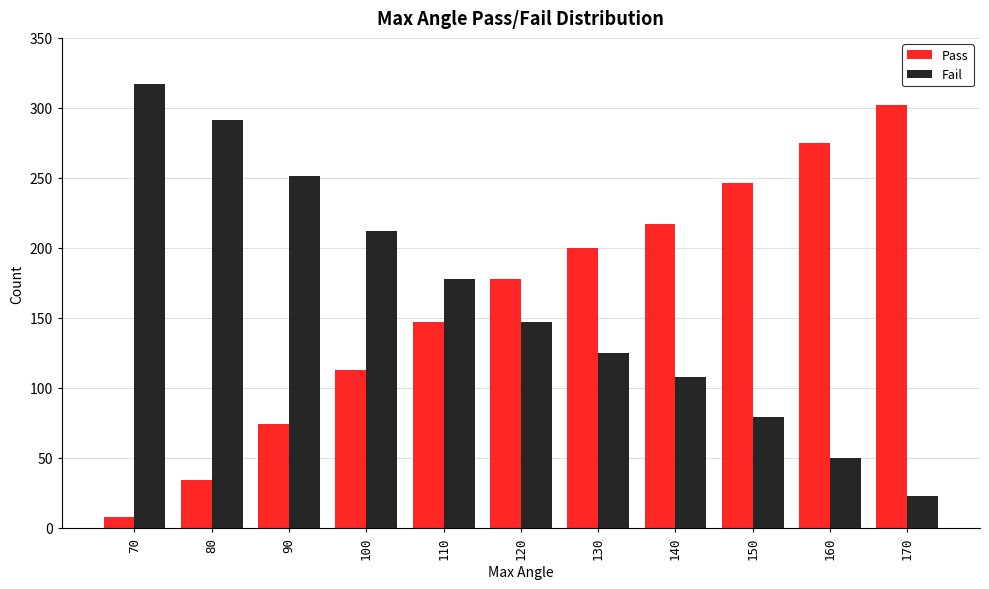

What is the average value of the Fail series?

162